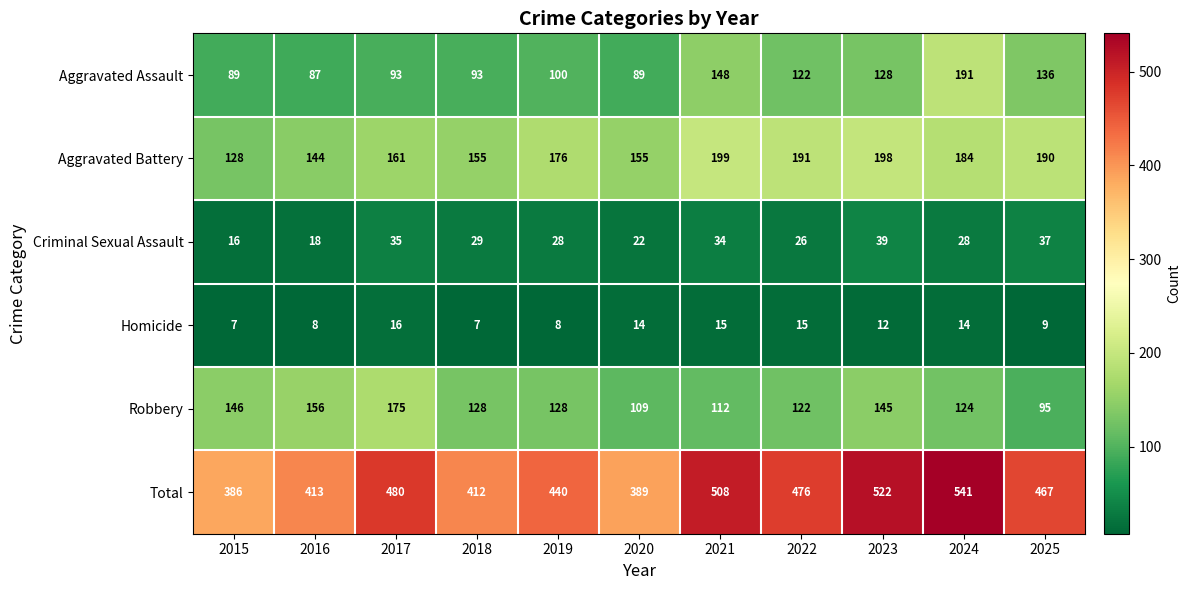

Which series has the largest total across all categories?

Total